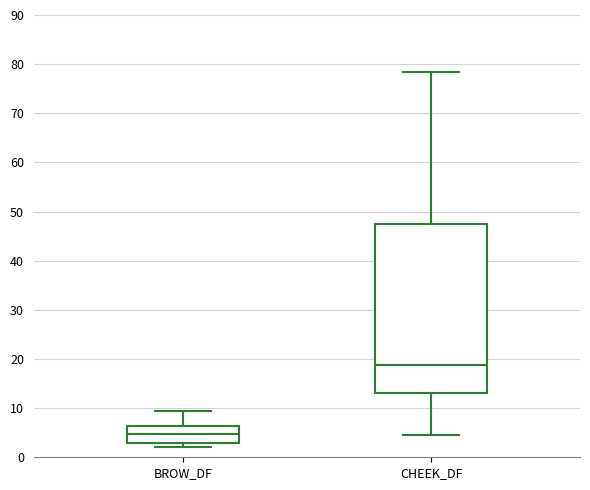

Which box's median line is the highest?

CHEEK_DF